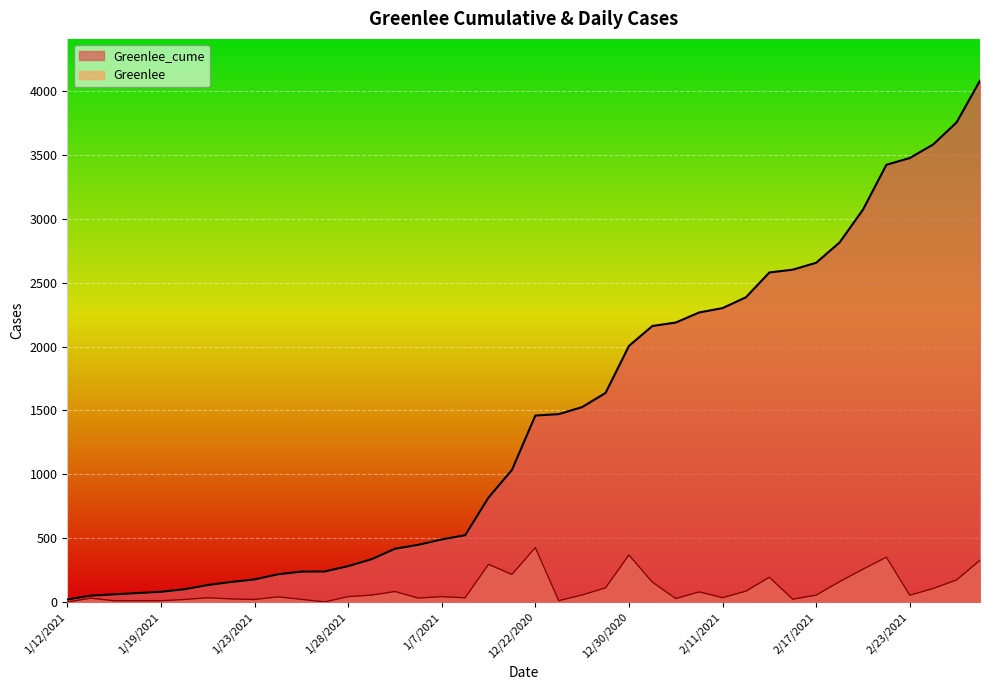

What position from the left is 1/20/2021?

6